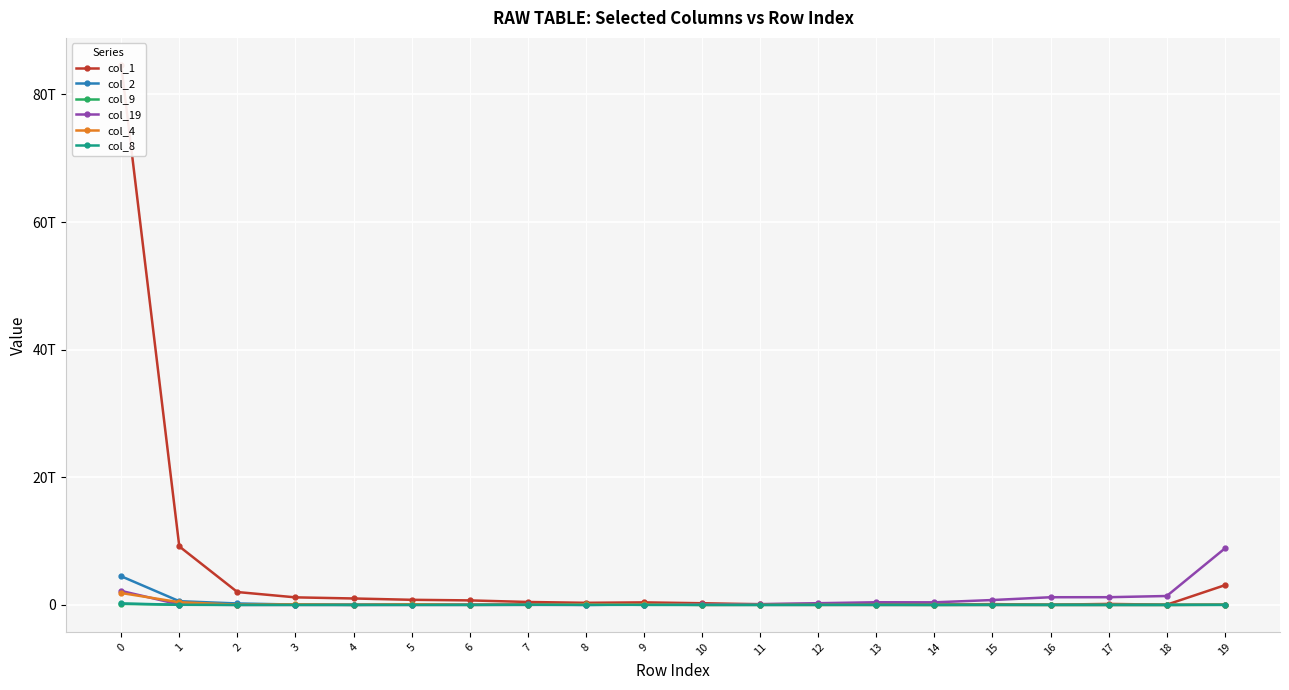

True or false: col_2 and col_4 cross at least once.

True